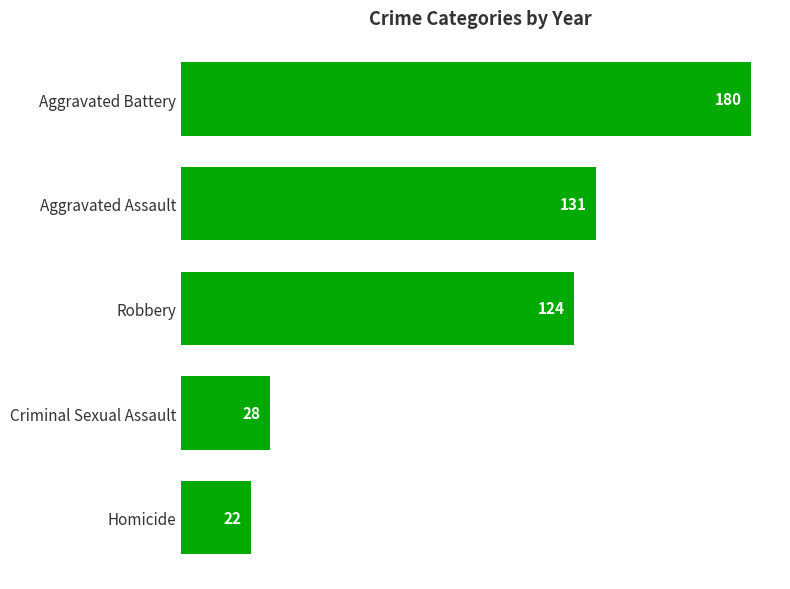

What is the change in value from Homicide to Aggravated Assault?

+109